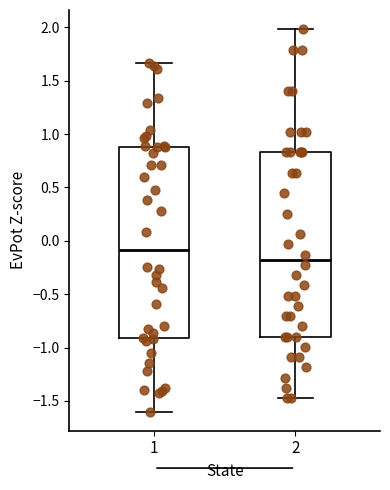

Comparing the boxes themselves (not the whiskers), which one is the tallest?

1